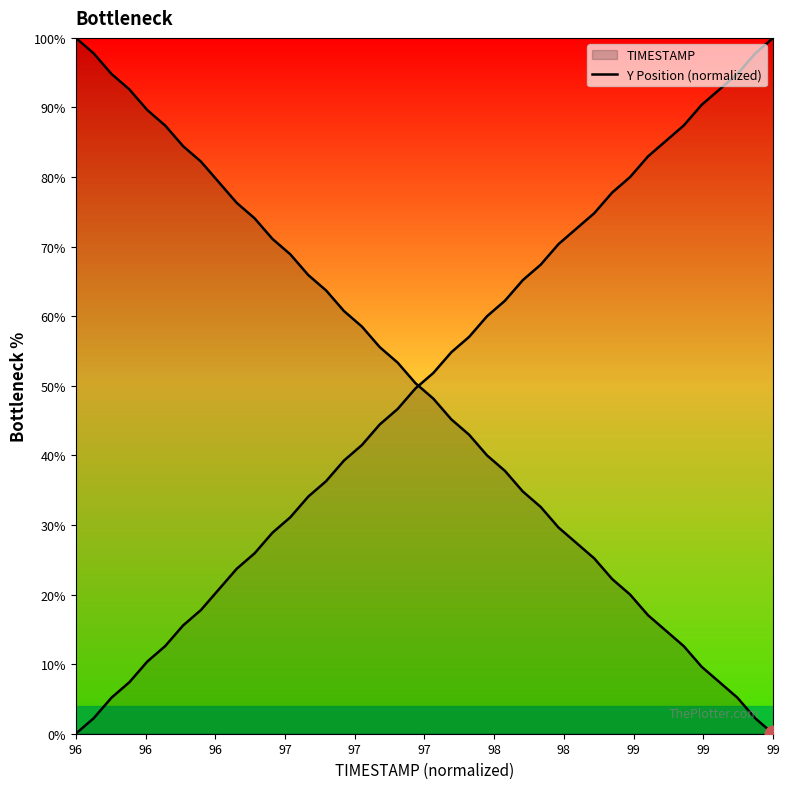

How many data points does each series have?

40